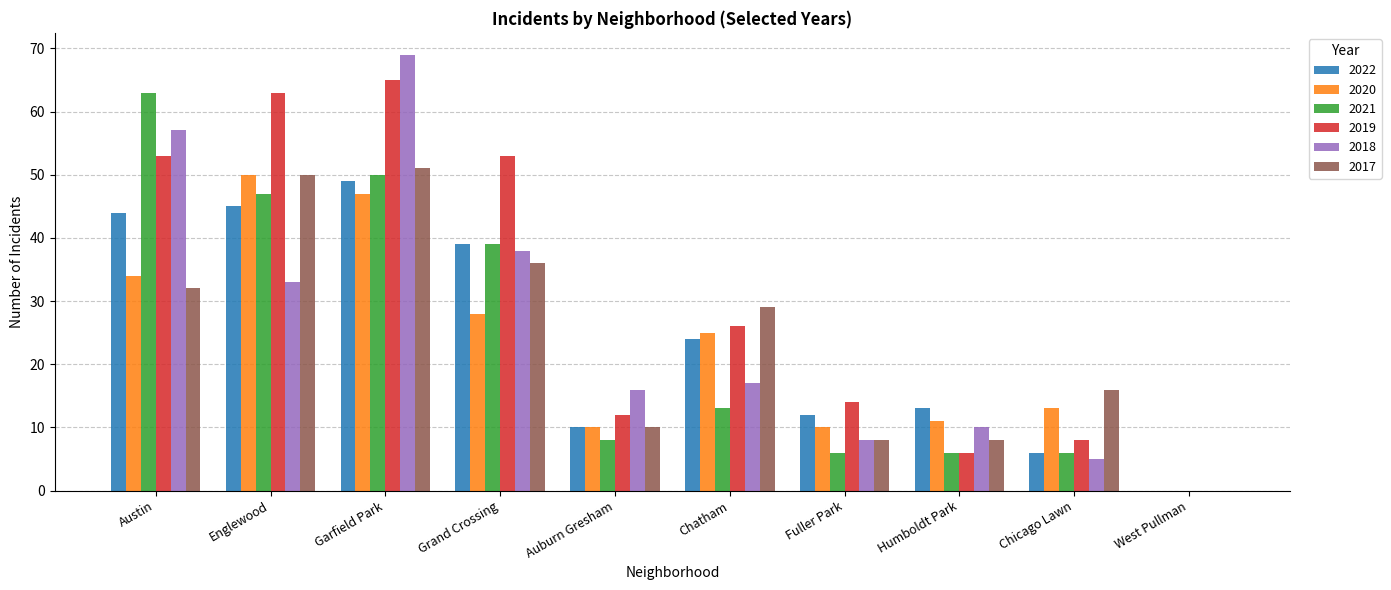

The 2021 series shows 63 at Austin. True or false?

True